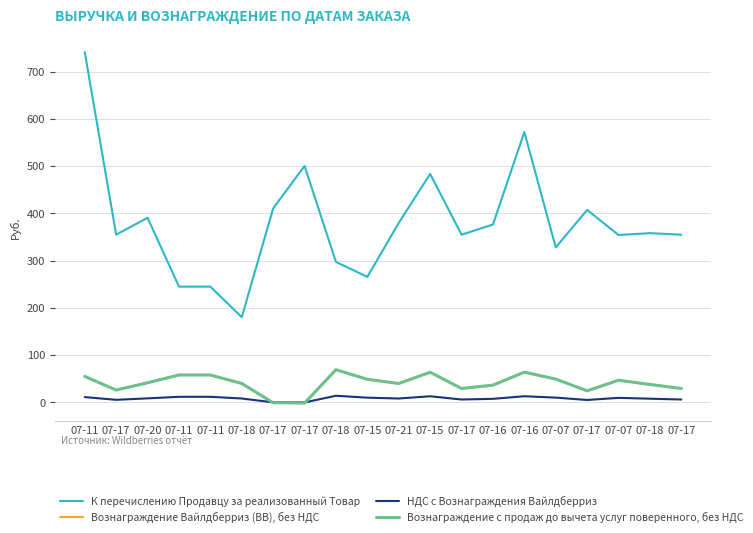

After their last crossing, which series has the higher values: НДС с Вознаграждения Вайлдберриз or Вознаграждение Вайлдберриз (ВВ), без НДС?

Вознаграждение Вайлдберриз (ВВ), без НДС